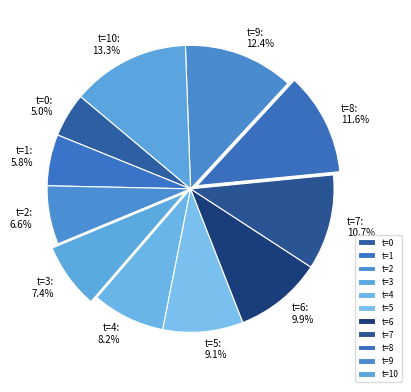

What is the ratio of the value at t=4 to the value at t=5?

0.9